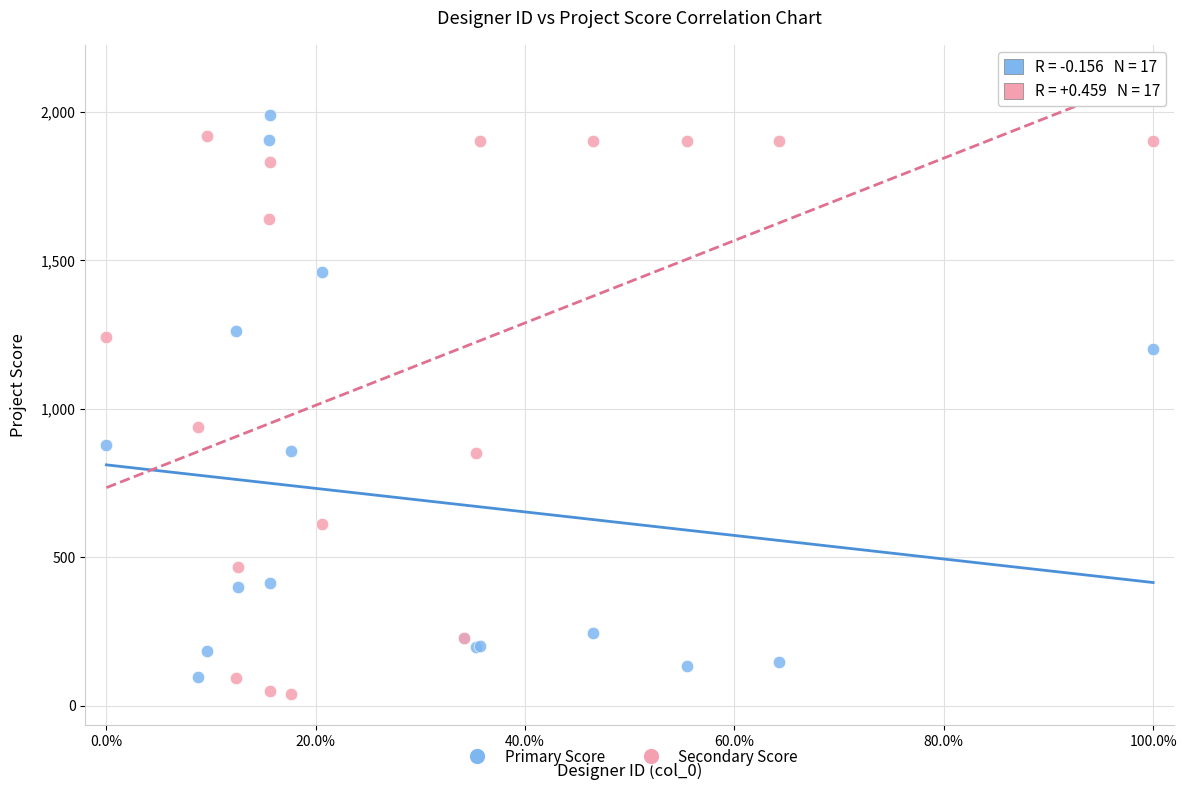

Across all series, what Y value is closest to 1015?

939